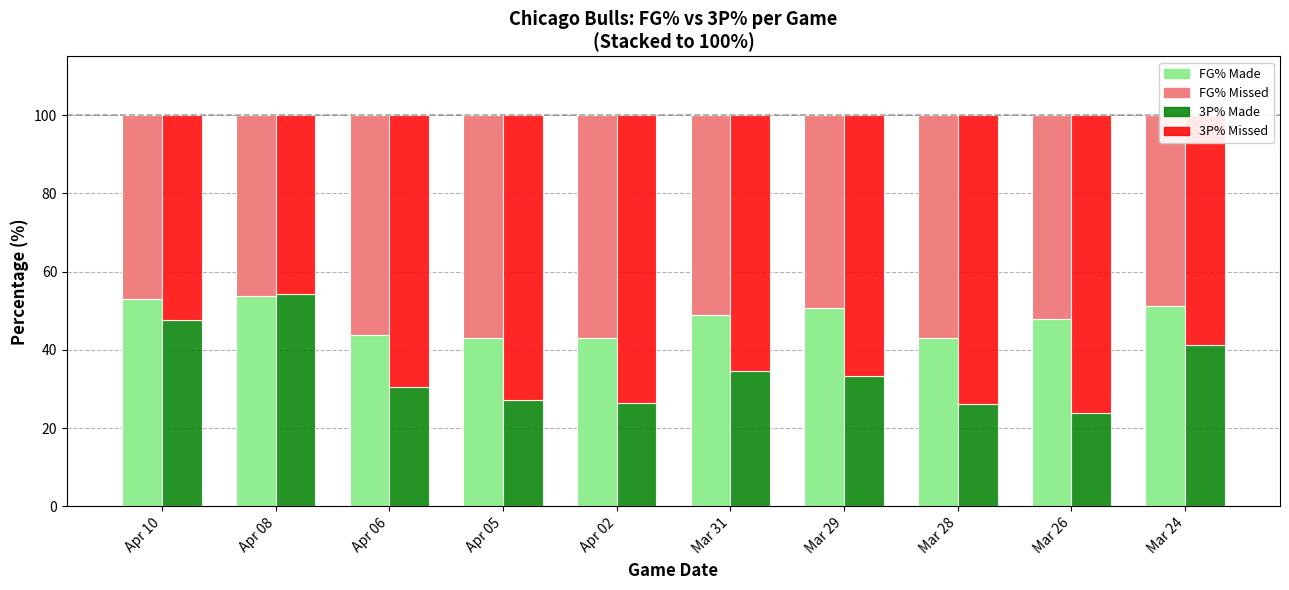

What is the average value of the 3P% Remaining series?

65.5